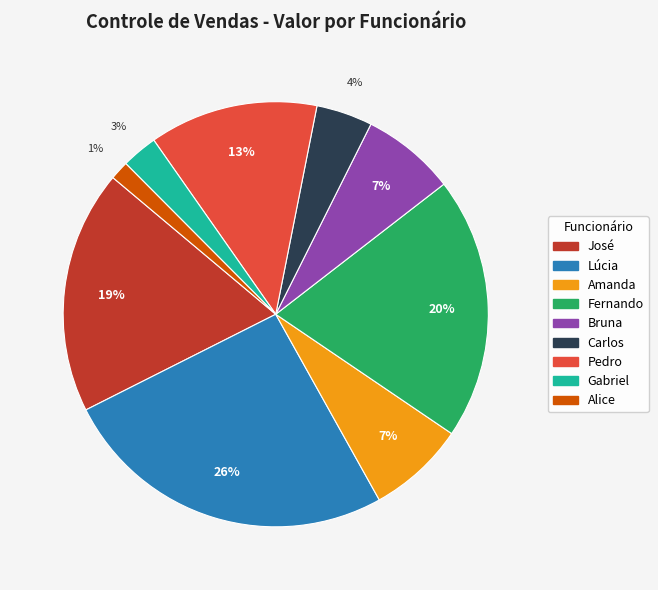

To the nearest percent, what is the difference between the Alice and Bruna slice percentages?

6%